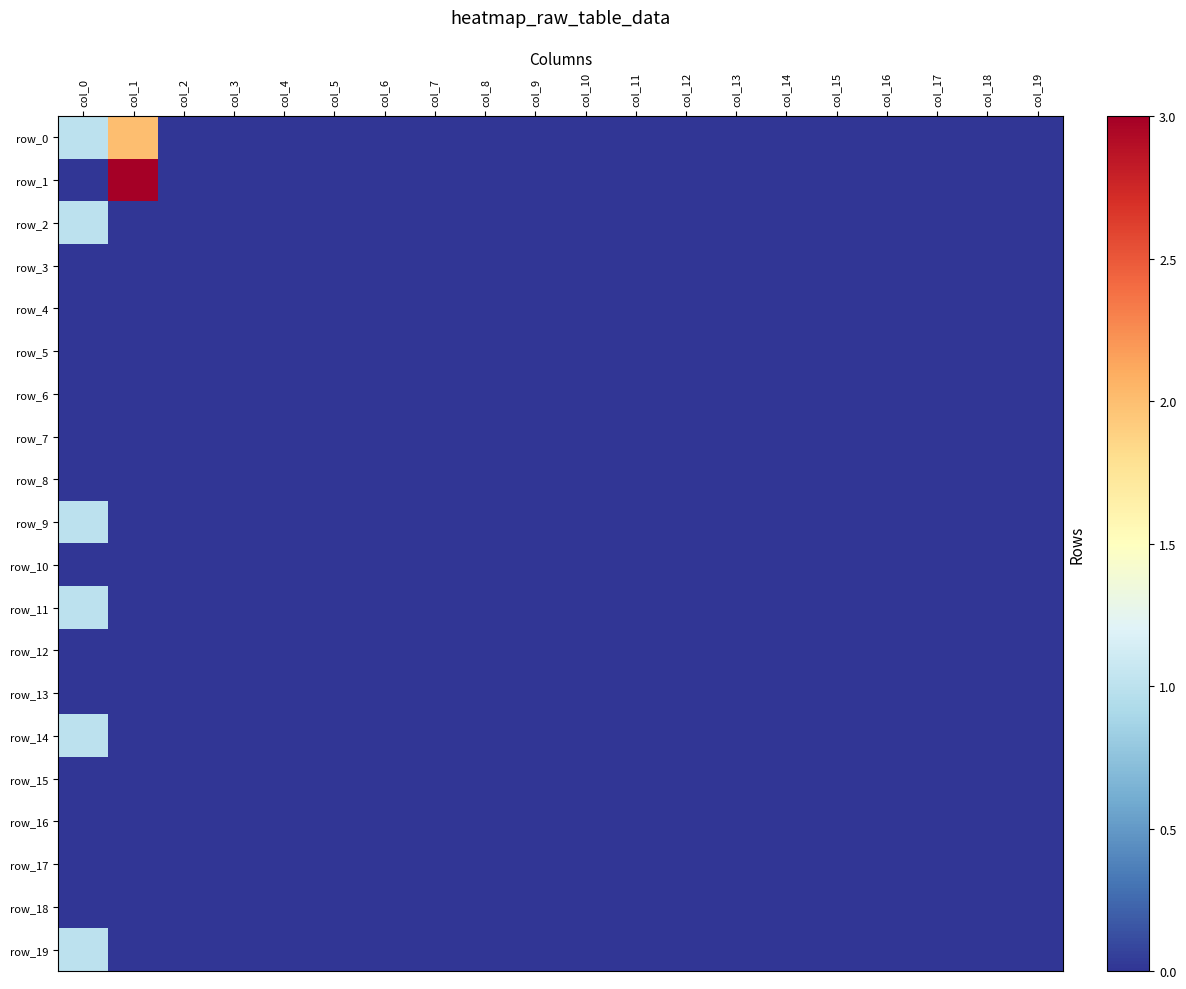

At which category is the sum across all series the highest?

col_0